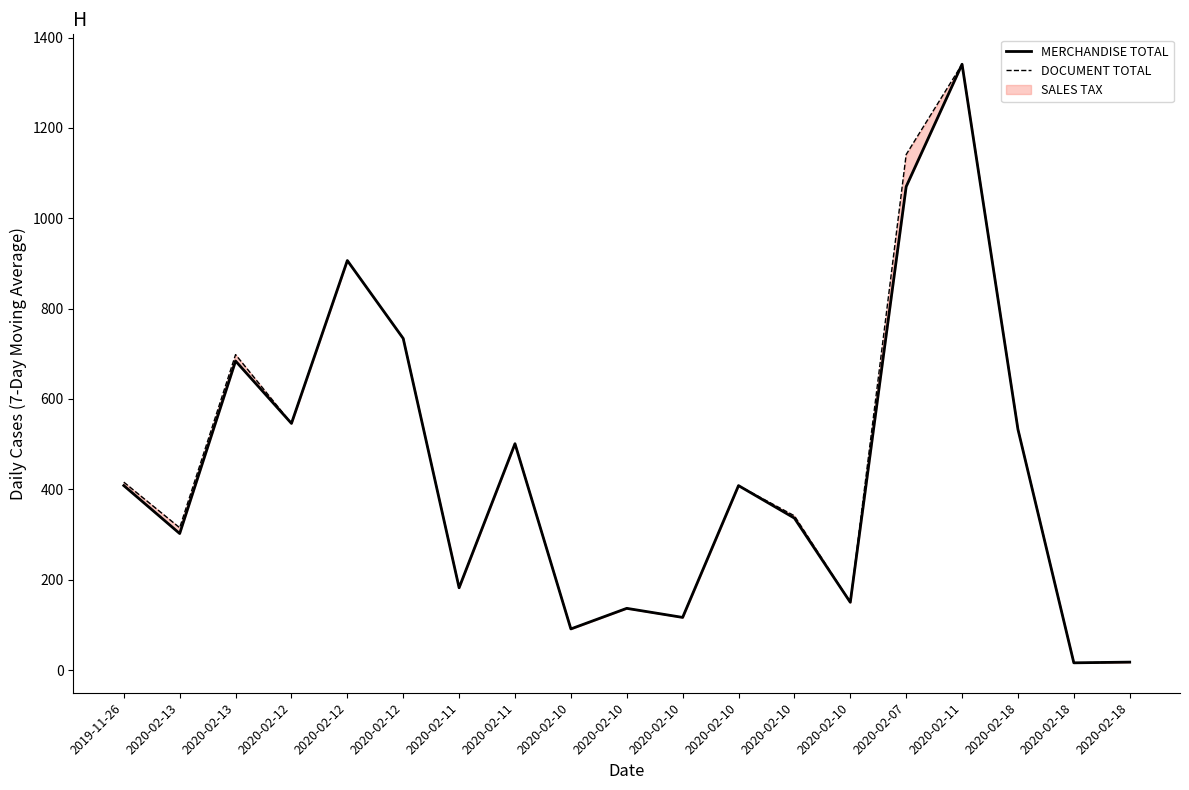

What is the difference between the MERCHANDISE TOTAL values at 2020-02-18 and 2020-02-10?

392.2